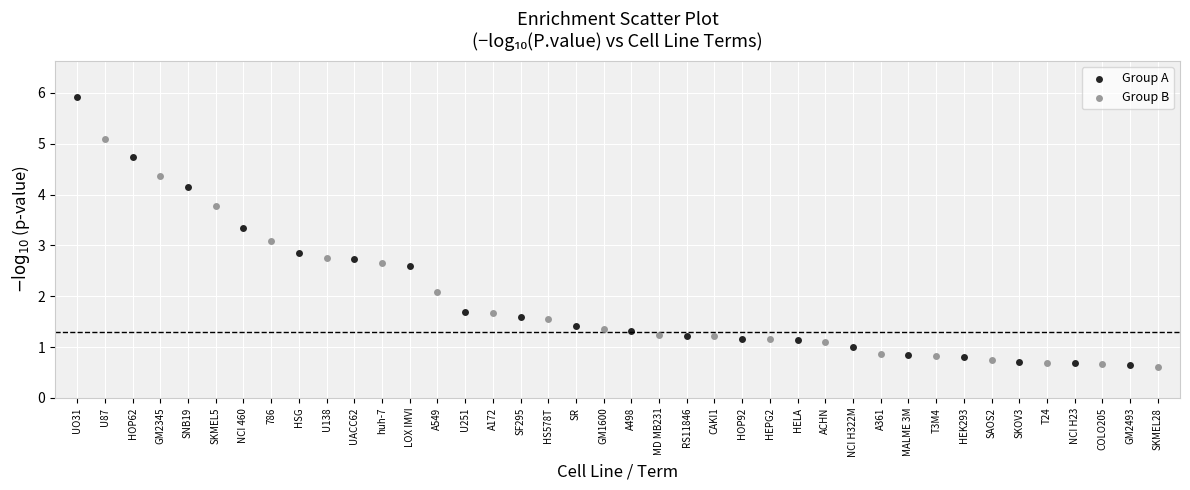

Which series contains the highest Y value?

Group A